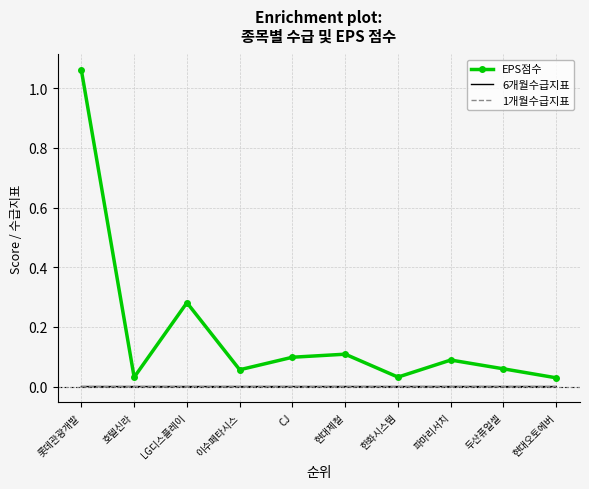

What position from the left is 현대제철?

6